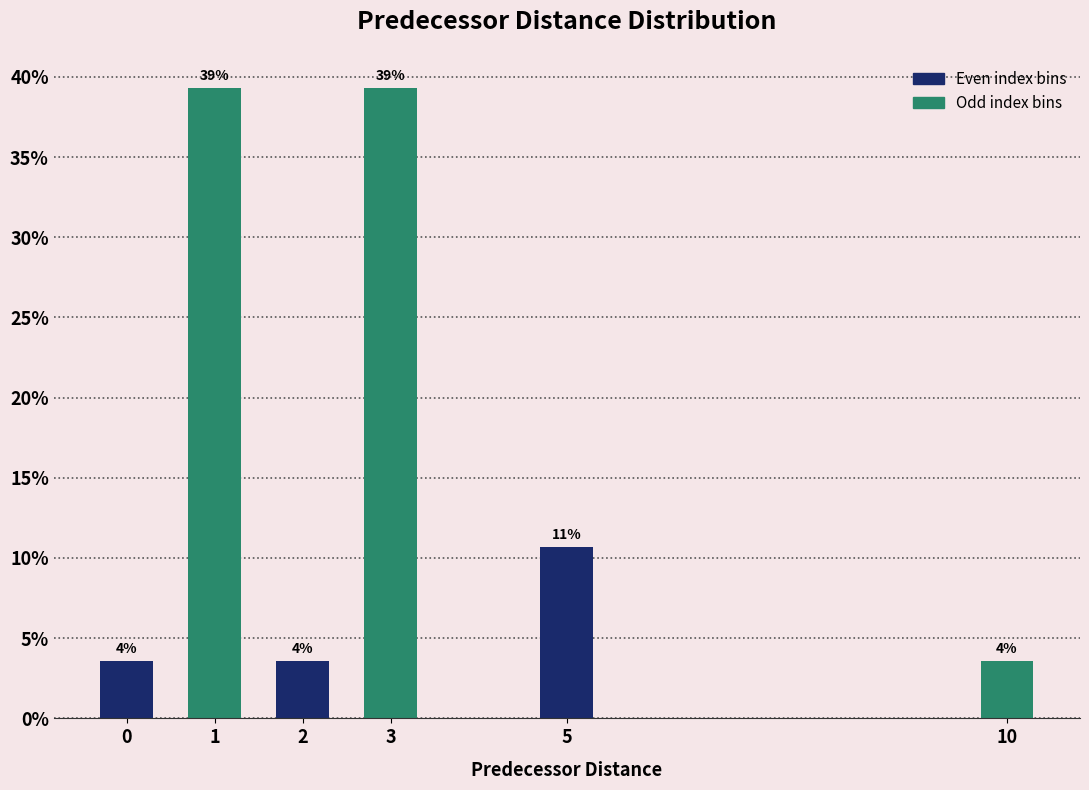

How many bars are there in total?

6